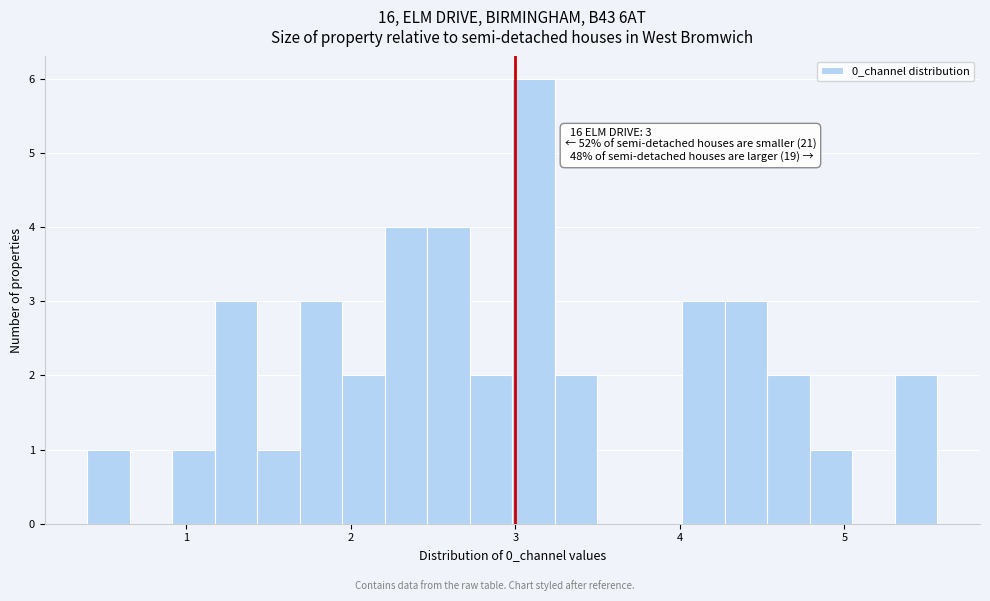

Around what value on the x-axis is the tallest bar? Give the approximate position of its centre, as read against the axis.

3.1